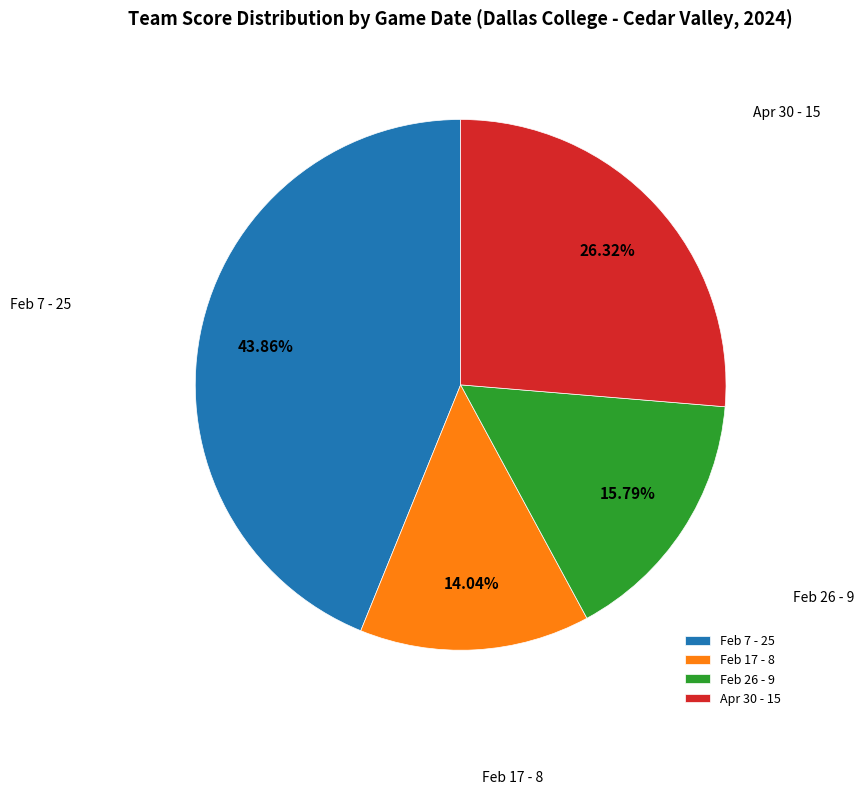

What percentage is the Feb 17 slice, to the nearest percent?

14%